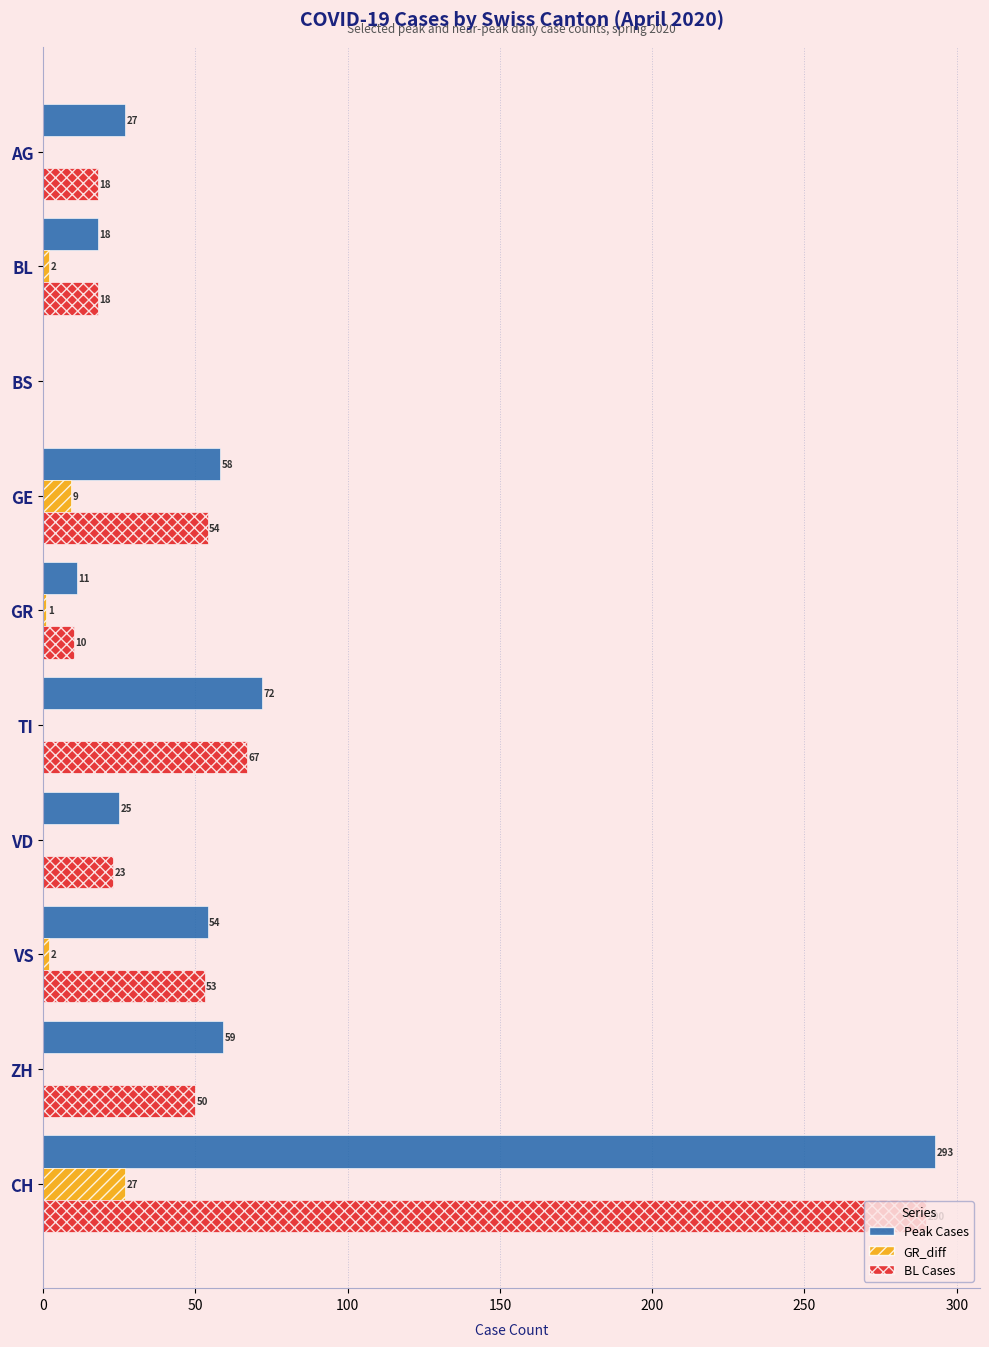

Which category has the highest value across all series?

CH